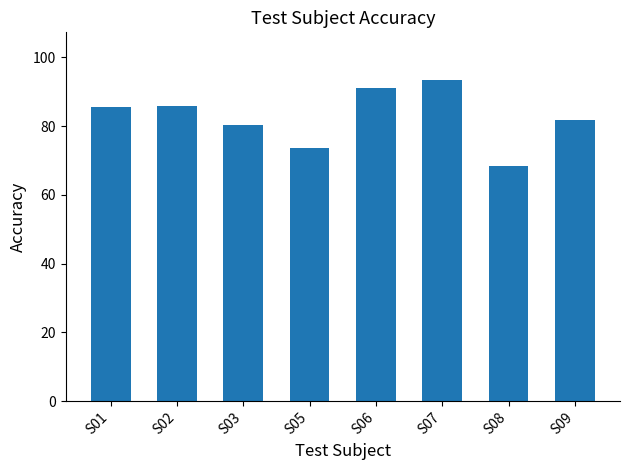

What is the value of the 8th bar from the left?

81.8